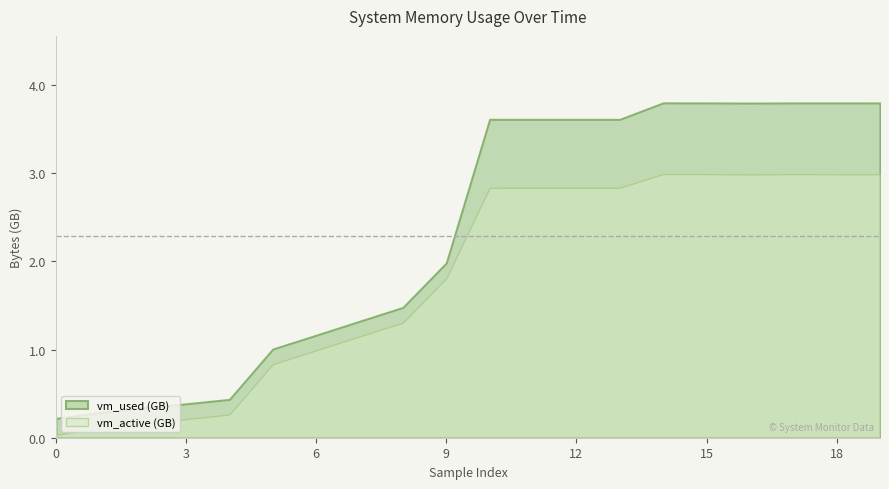

True or false: vm_active (GB) and vm_used (GB) cross at least once.

False